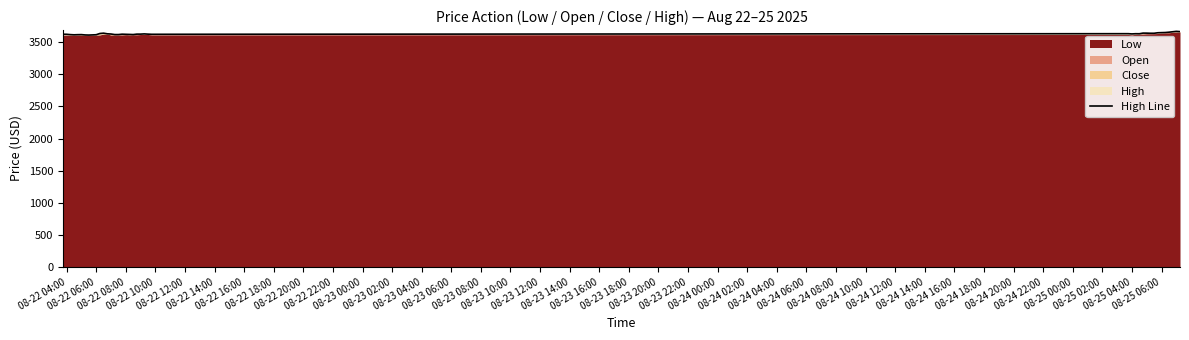

What is the approximate value at 08-23 08:00?

3619.9